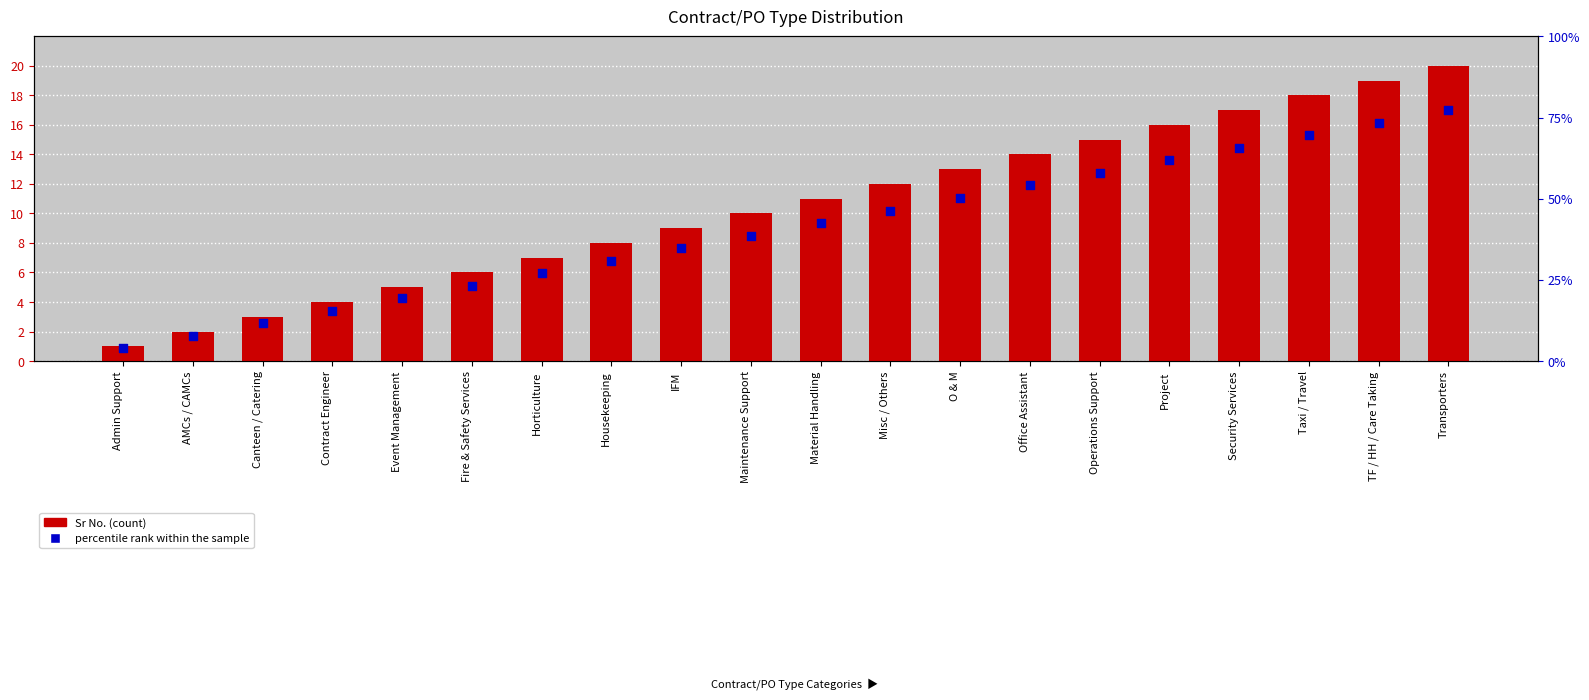

At how many categories does at least one series exceed 2?

18